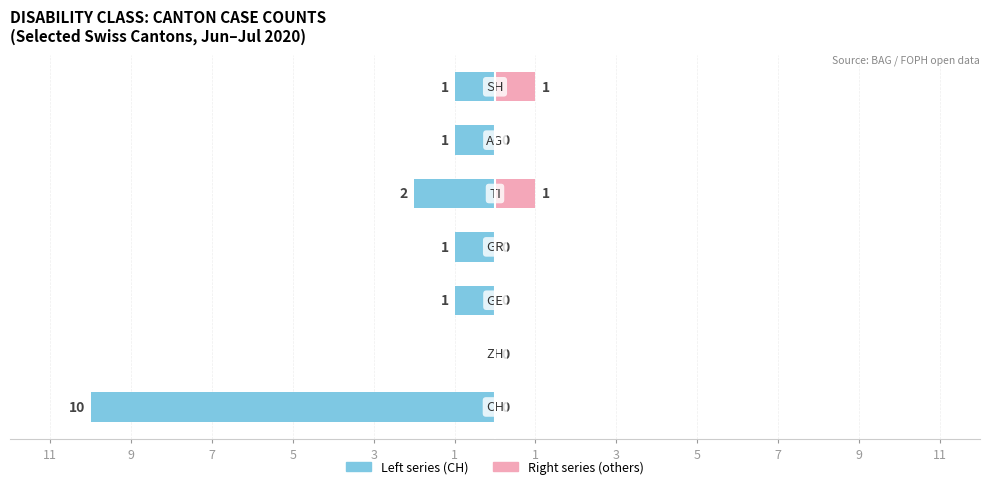

How many groups of bars are there?

7